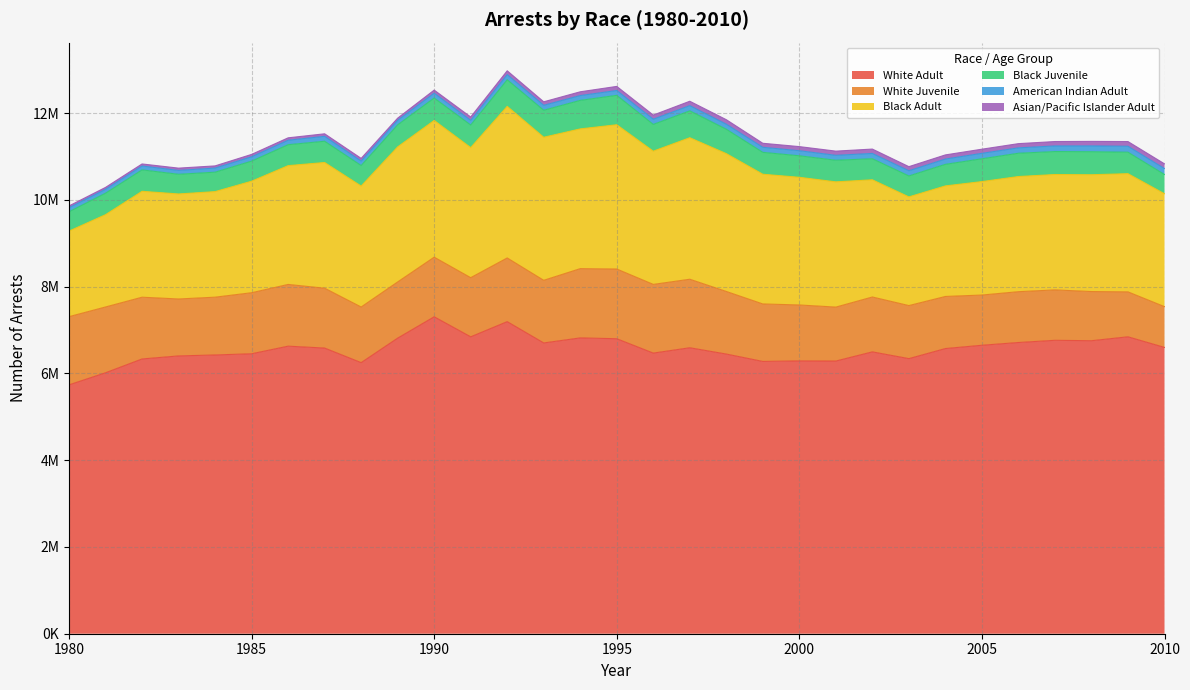

True or false: Asian/Pacific Islander Adult and White Juvenile cross at least once.

False